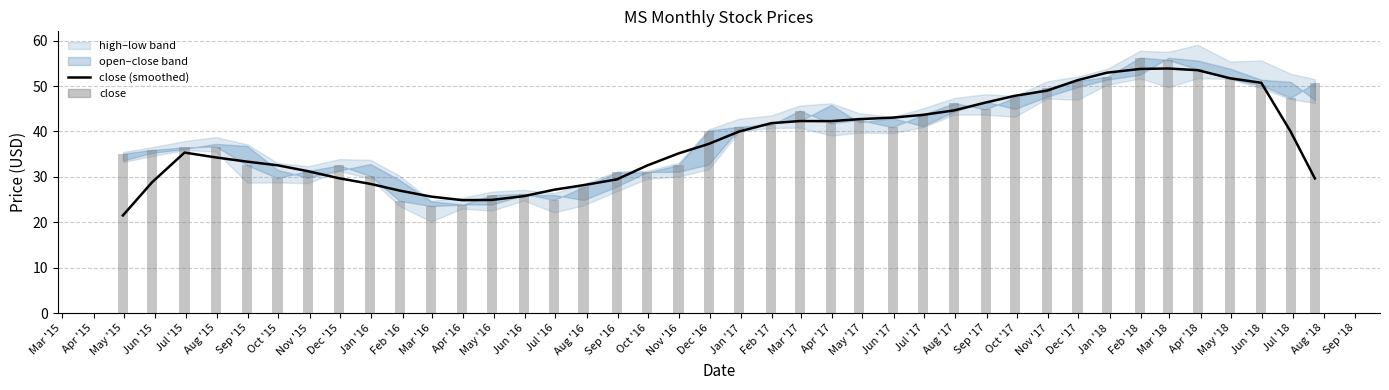

What is the highest value of the close (smoothed) series?

53.9